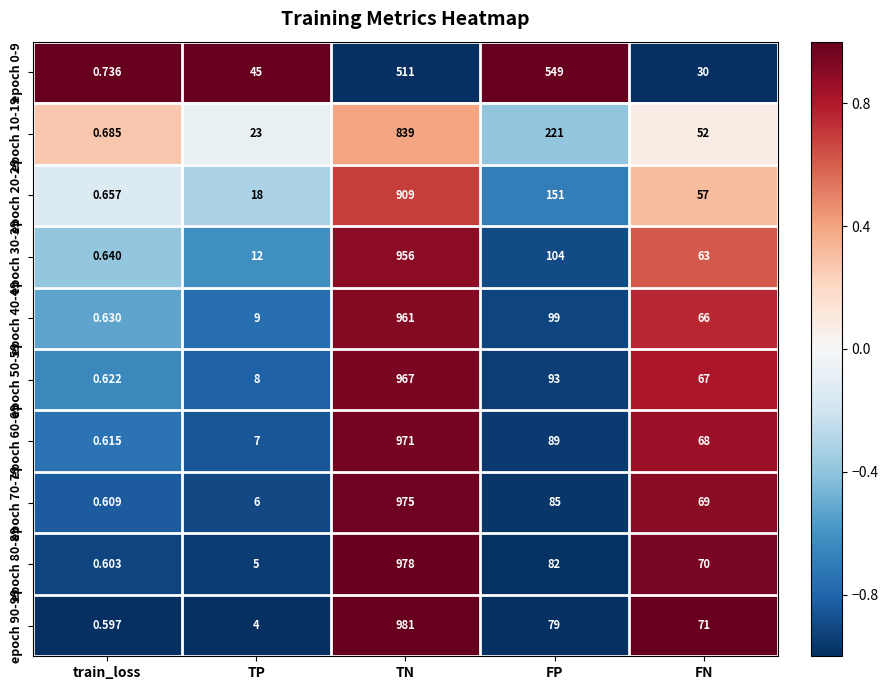

Which label corresponds to the largest value in the chart?

TN